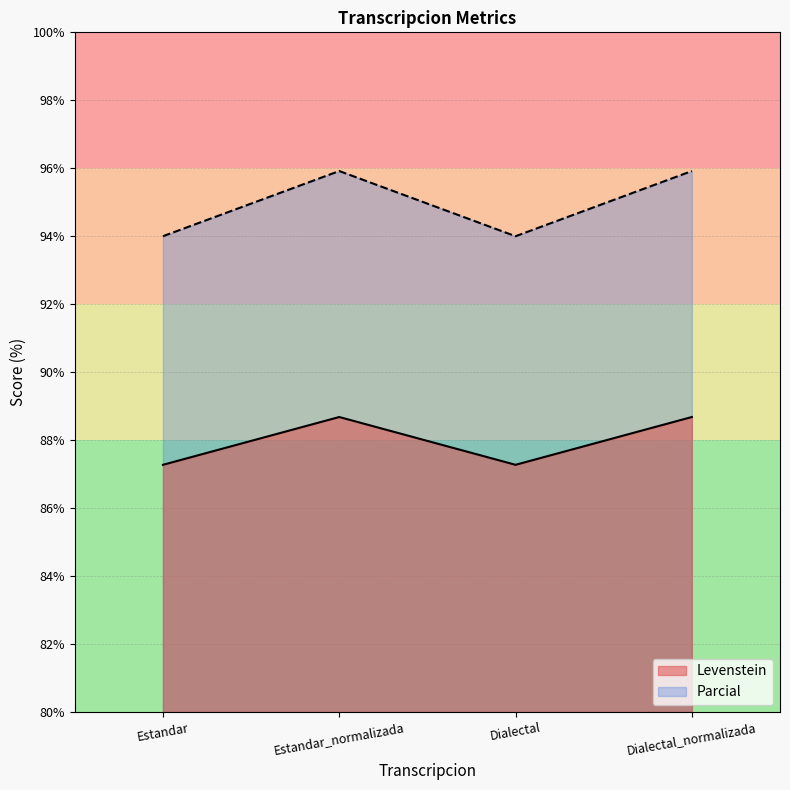

Which has a higher value, Dialectal_normalizada or Dialectal?

Dialectal_normalizada